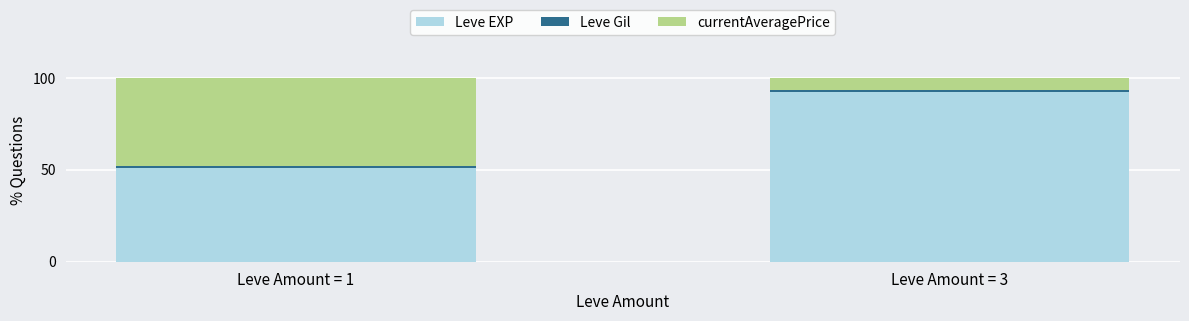

What is the highest value of the Leve EXP series?

92.5